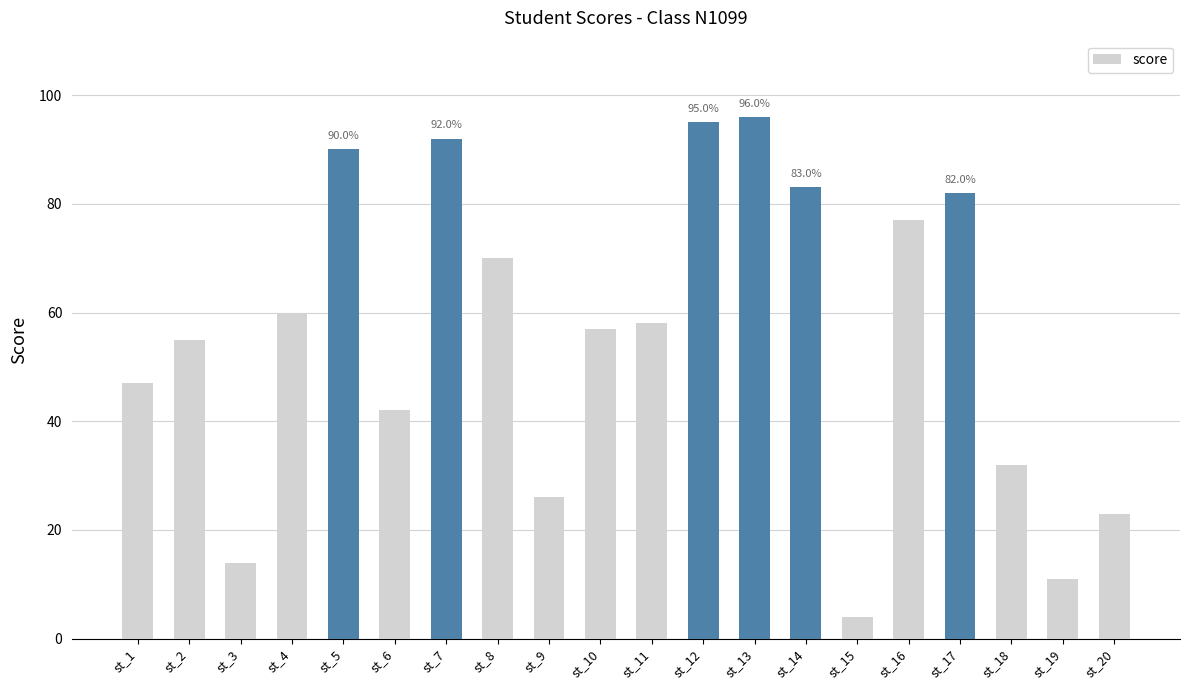

What is the maximum value shown in the chart?

96